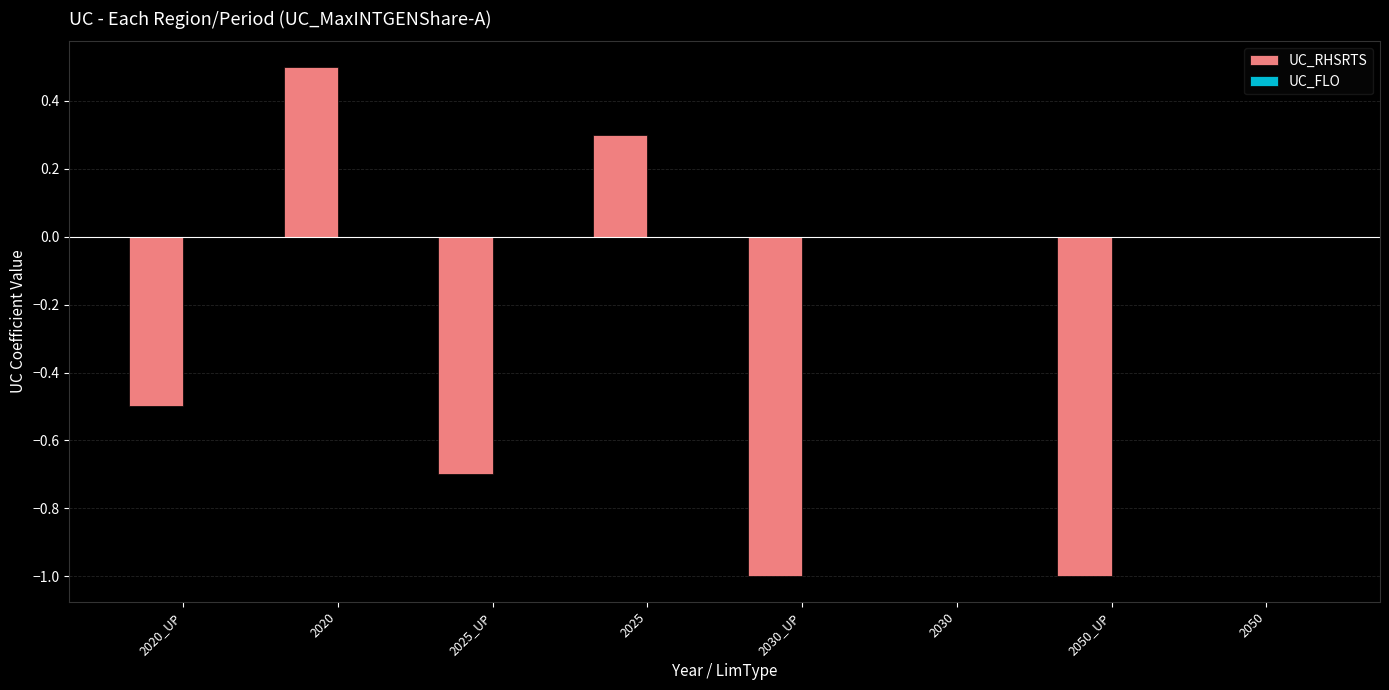

Which category has the highest value across all series?

2020